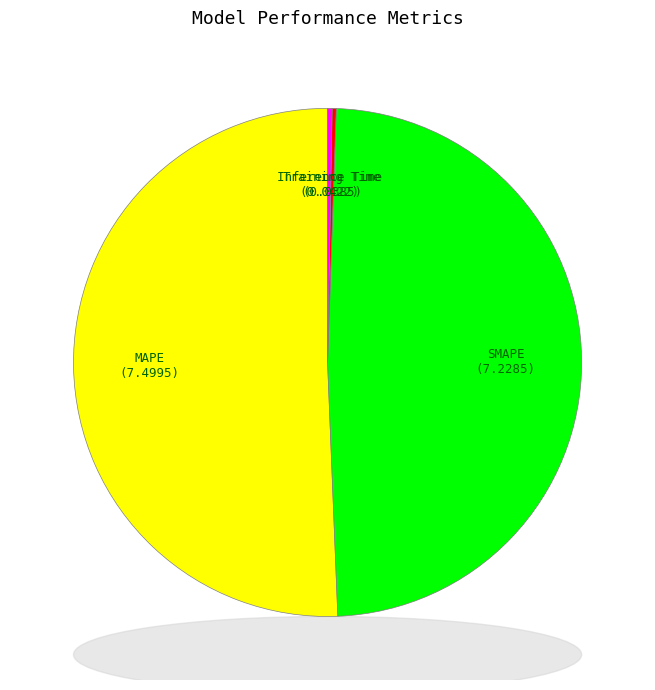

Which slice is the largest?

MAPE